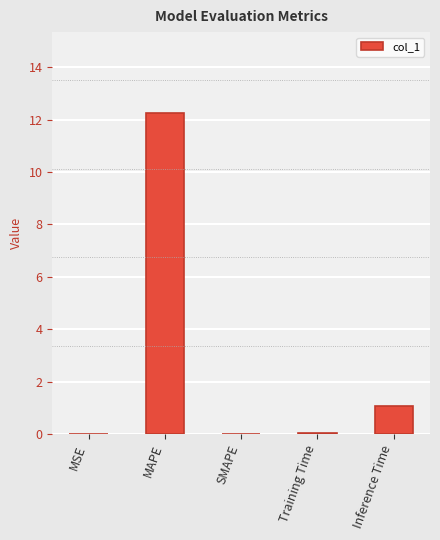

Where is the data nearest to the value 6?

Inference Time